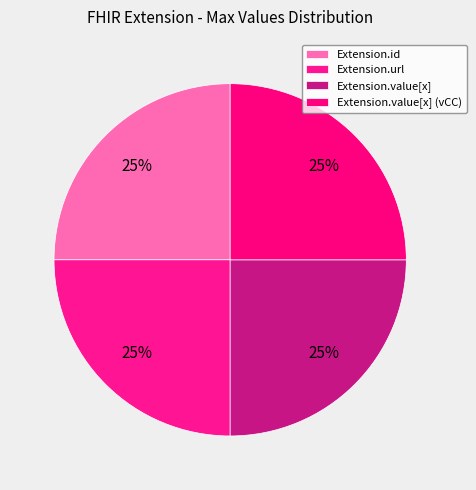

How many segments does this pie chart have?

4